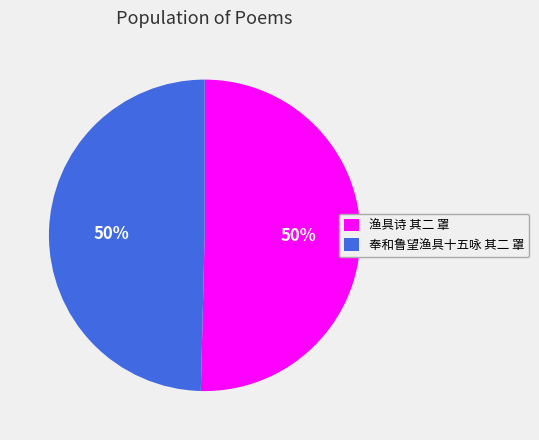

What percentage is the 渔具诗 其二 罩 slice, to the nearest percent?

50%